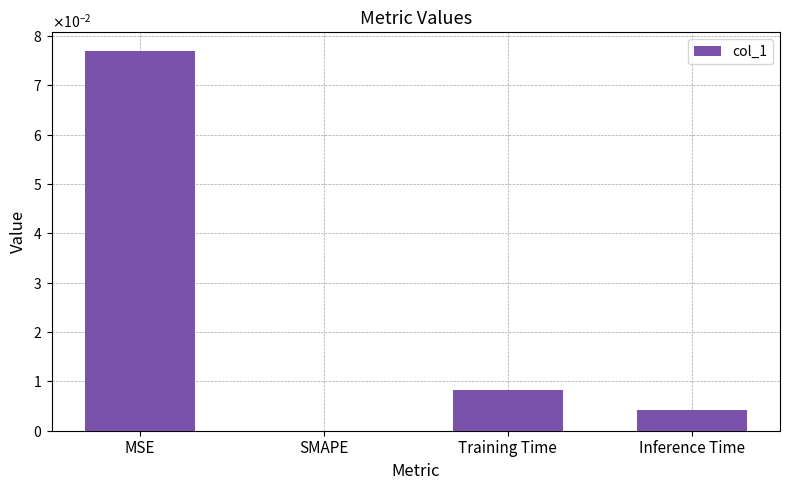

Reading left to right, transcribe all the data shown in this chart.

MSE=0.1	SMAPE=0.0	Training Time=0.0	Inference Time=0.0